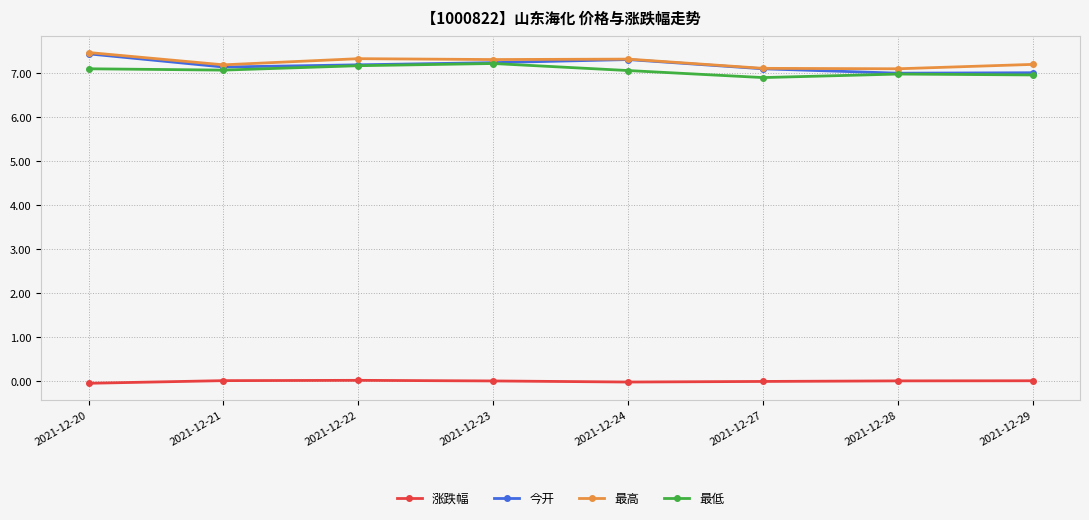

Which series changed the most between 2021-12-23 and 2021-12-29?

最低